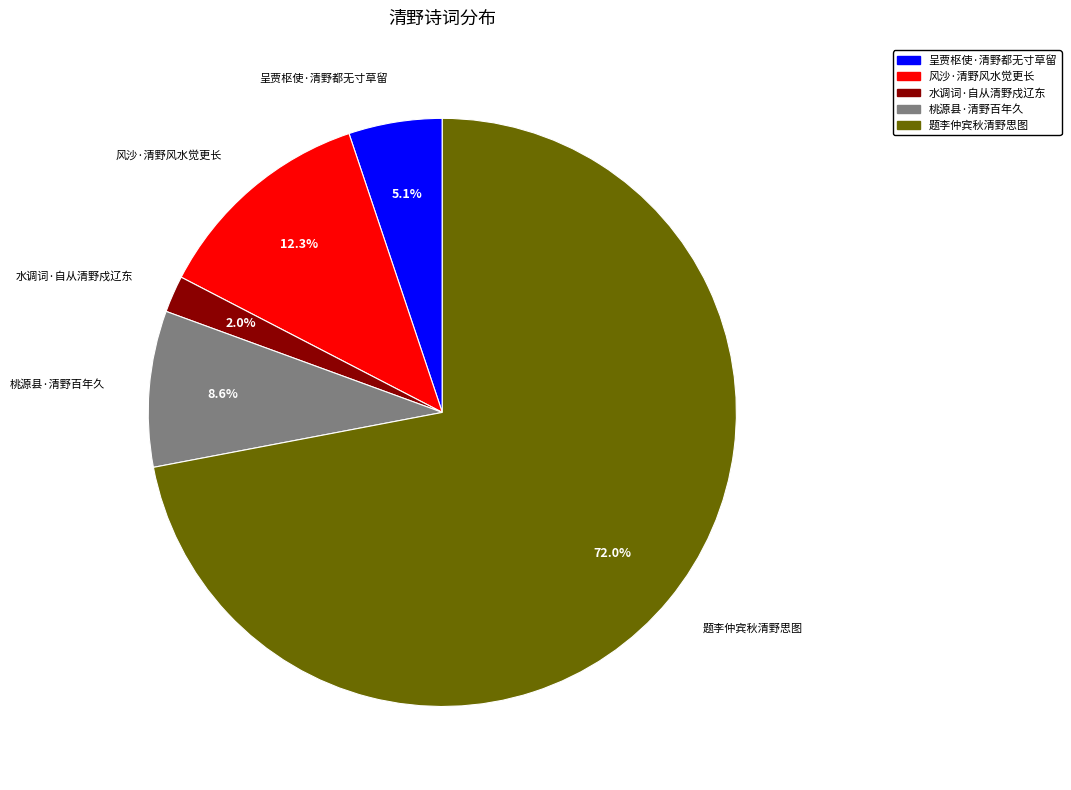

Which slice represents more than half of the pie?

题李仲宾秋清野思图